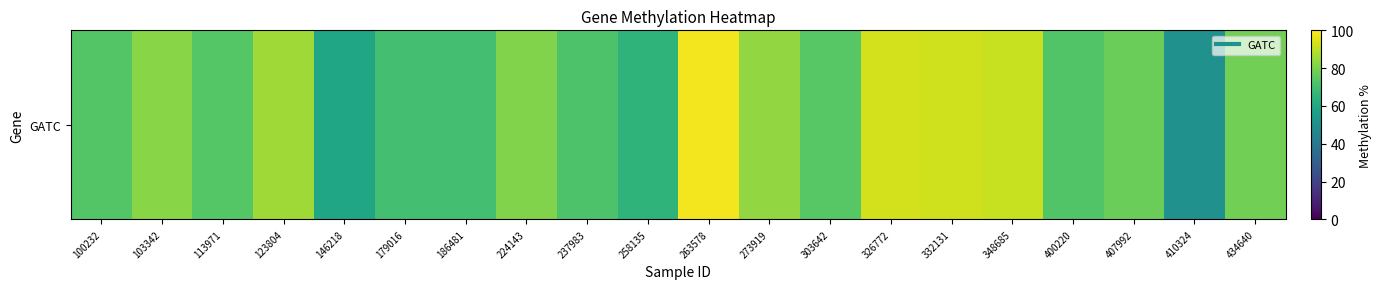

List the labels in order of value, smallest first.

410324, 146218, 258135, 186481, 179016, 237983, 400220, 100232, 113971, 303642, 407992, 434640, 224143, 103342, 273919, 123804, 348685, 332131, 326772, 263578